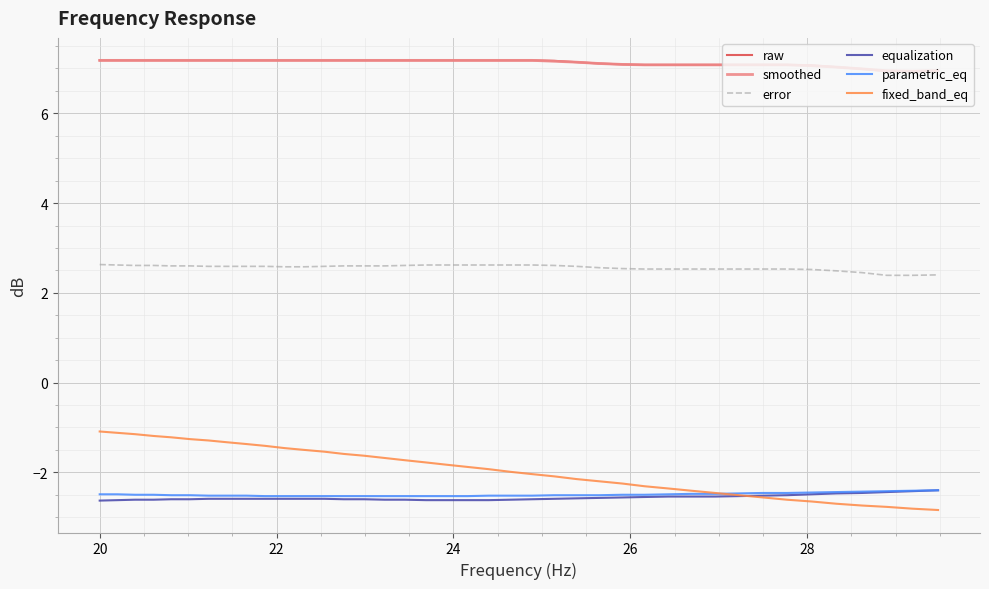

Which series has the widest spread of values?

fixed_band_eq